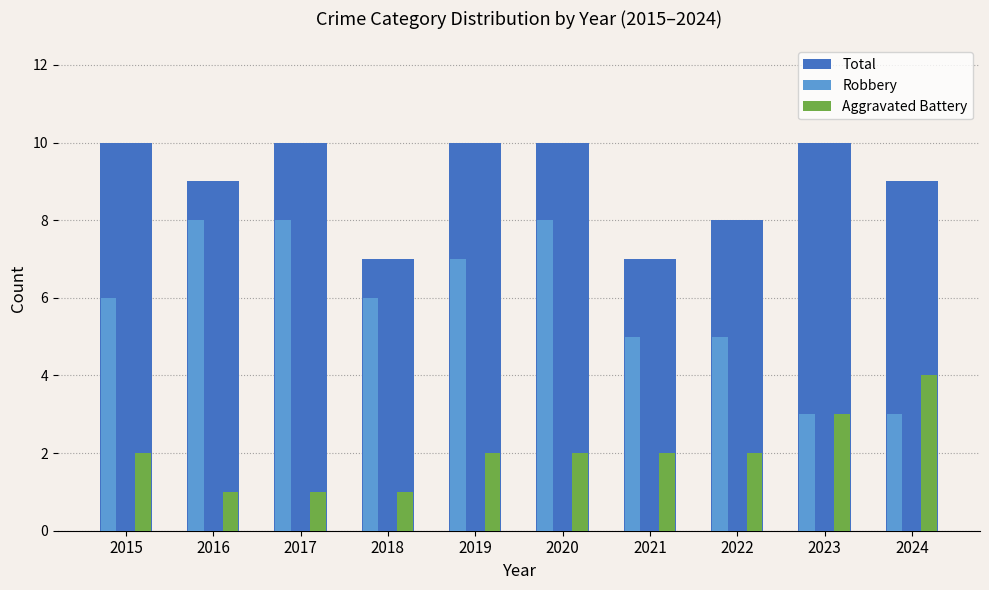

At how many categories does at least one series exceed 1?

10